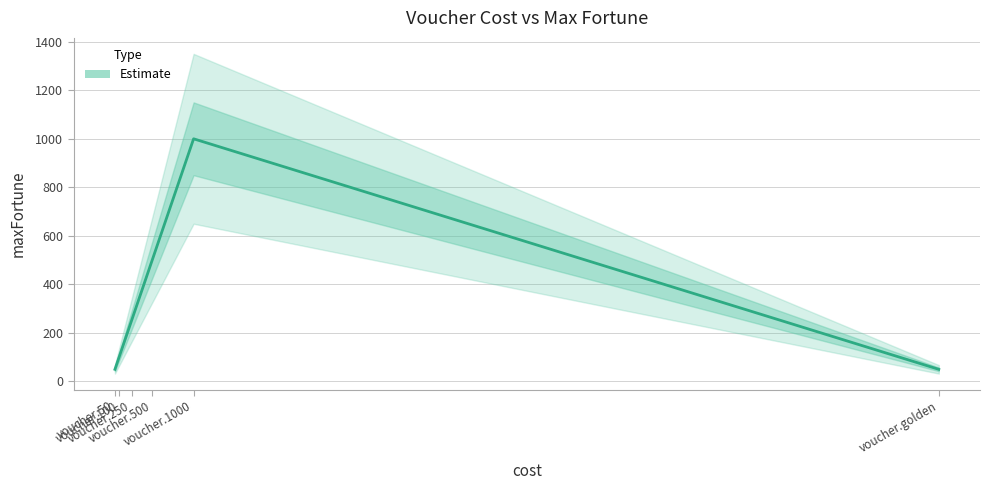

Does the chart display data point markers on the line(s)?

No